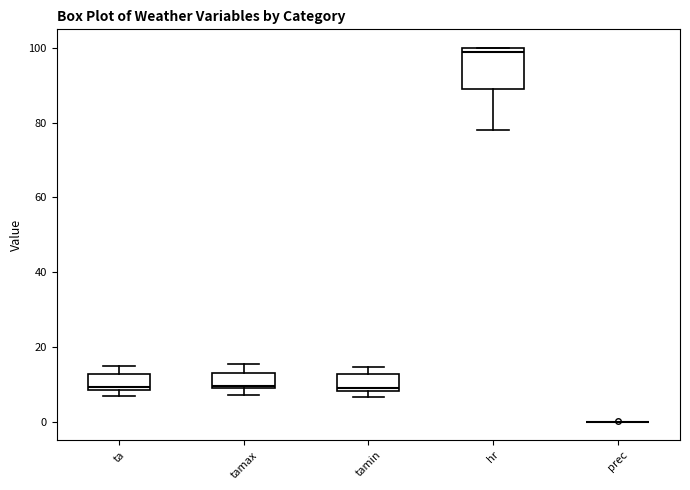

Reading left to right, read every box against the y-axis: the position of its median line, the range the box covers, and the ends of its whiskers. The values are not printed on the chart, so give them approximately, as read against the axis.

ta: median 10, box 8 to 12, whiskers 6 to 16
tamax: median 10, box 8 to 14, whiskers 8 (just below the box's lower edge) to 16
tamin: median 10, box 8 to 12, whiskers 6 to 14
hr: median 100 (just below the box's upper edge), box 90 to 100, whiskers 78 to 100
prec: box collapsed to a line at 0, whiskers 0 to 0